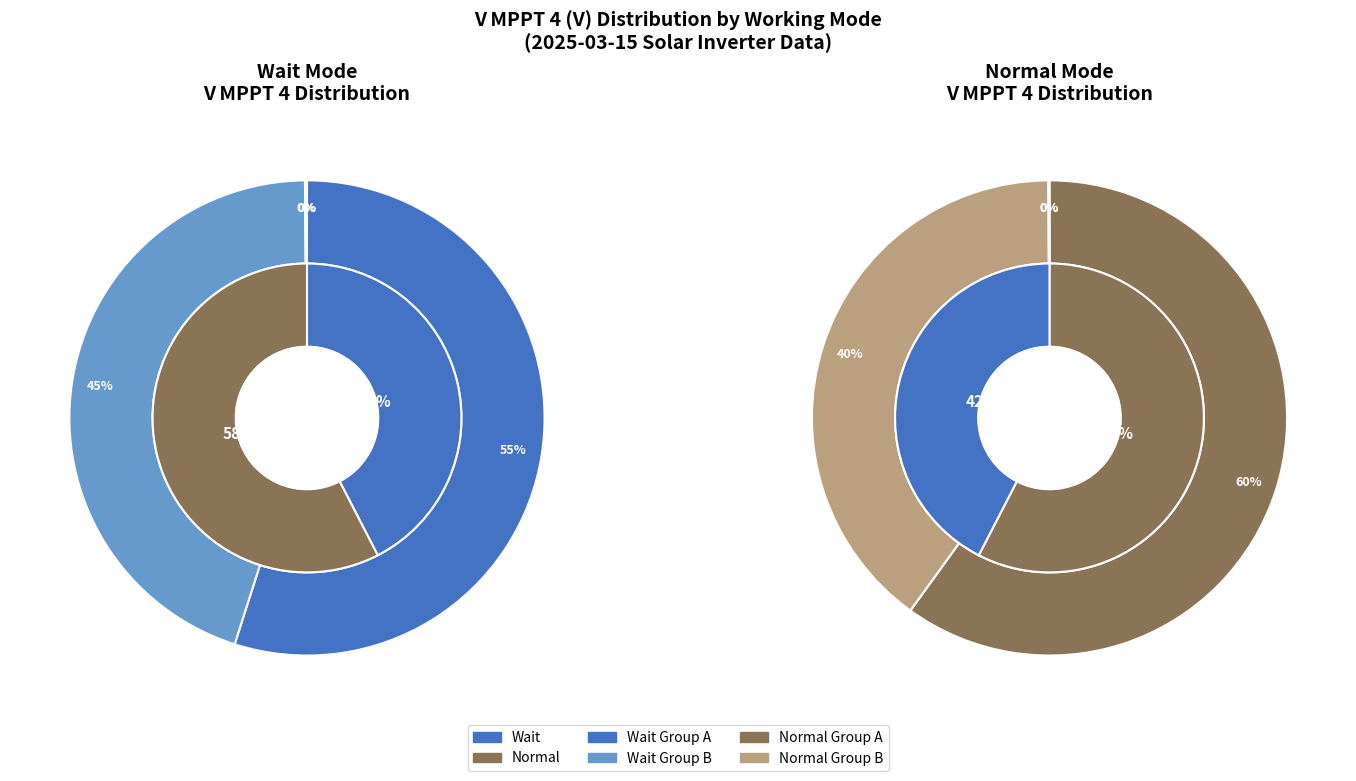

Which has a higher value, Wait or Normal?

Normal